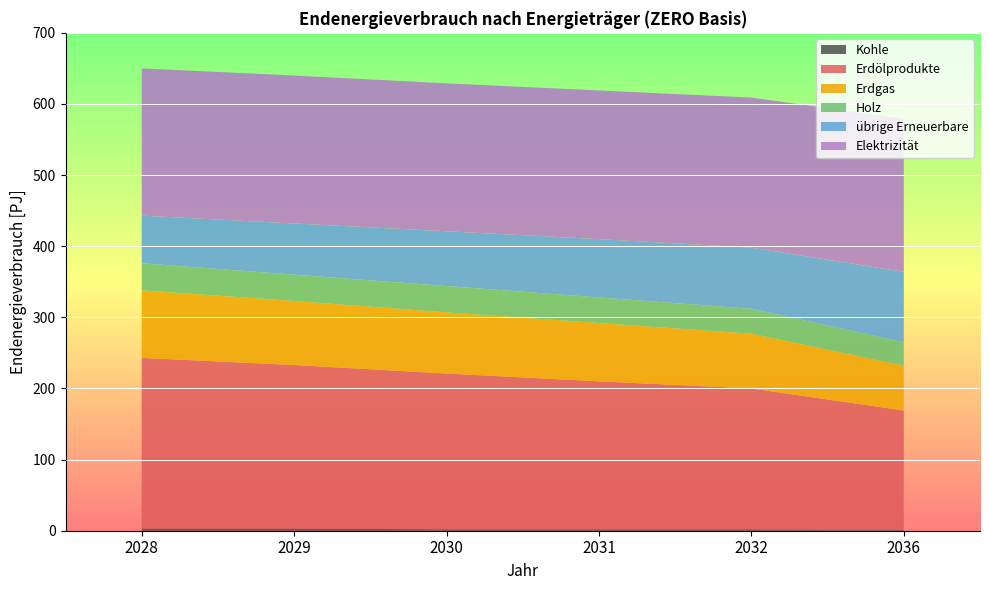

Reading left to right, list all the values displayed in this chart.

Kohle: 3	3	2	2	2	1
Erdölprodukte: 240	230	219	208	198	168
Erdgas: 95	90	86	82	77	63
Holz: 38	37	37	36	35	33
übrige Erneuerbare: 67	72	77	82	86	99
Elektrizität: 207	208	208	209	211	215